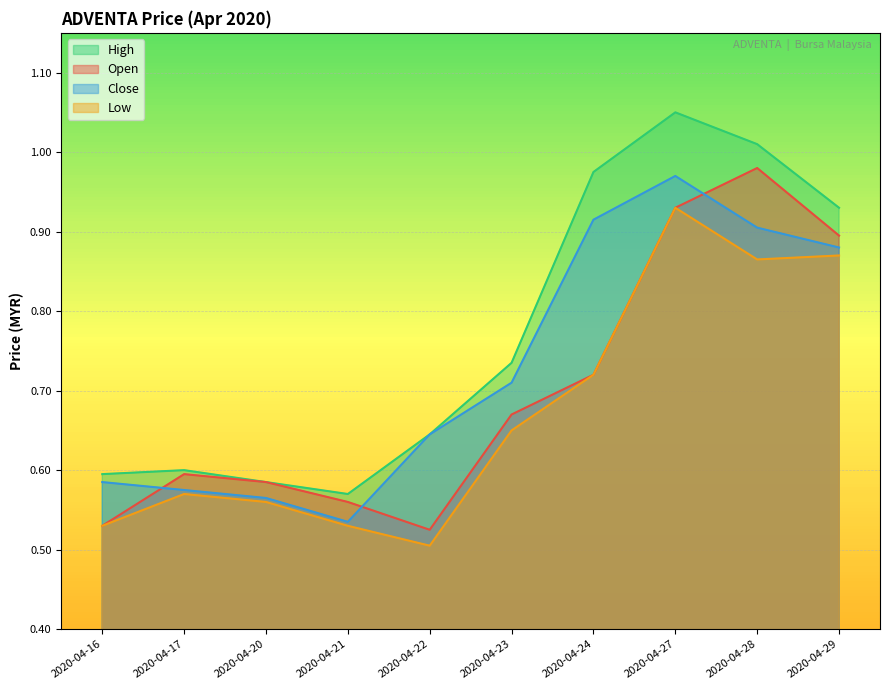

Which series has the widest spread of values?

High